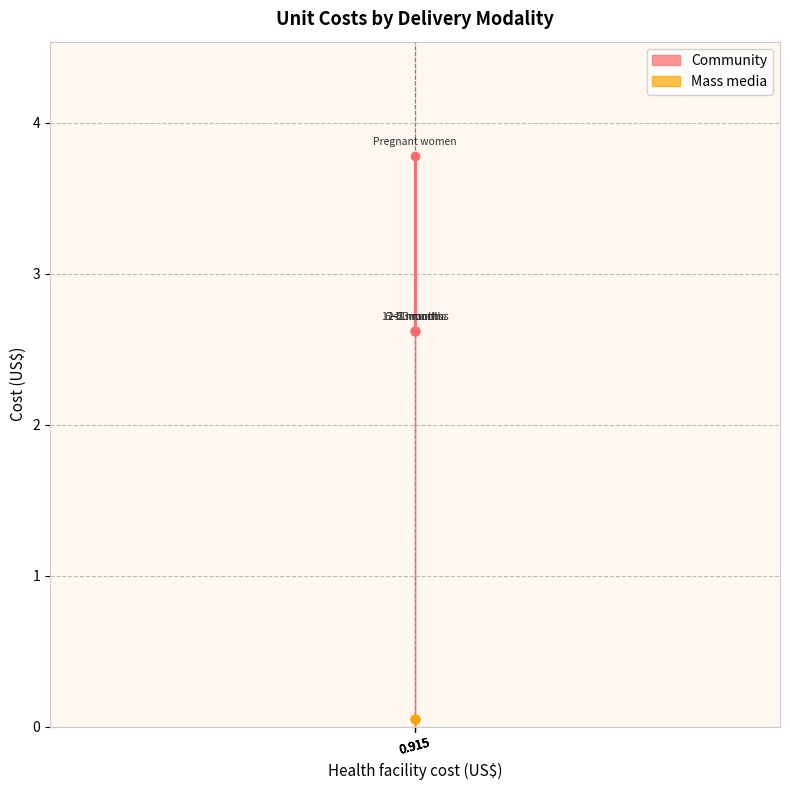

Reading right to left, list all the values displayed in this chart.

12-23 months=2.6	6-11 months=2.6	1-5 months=2.6	<1 month=2.6	Pregnant women=3.8